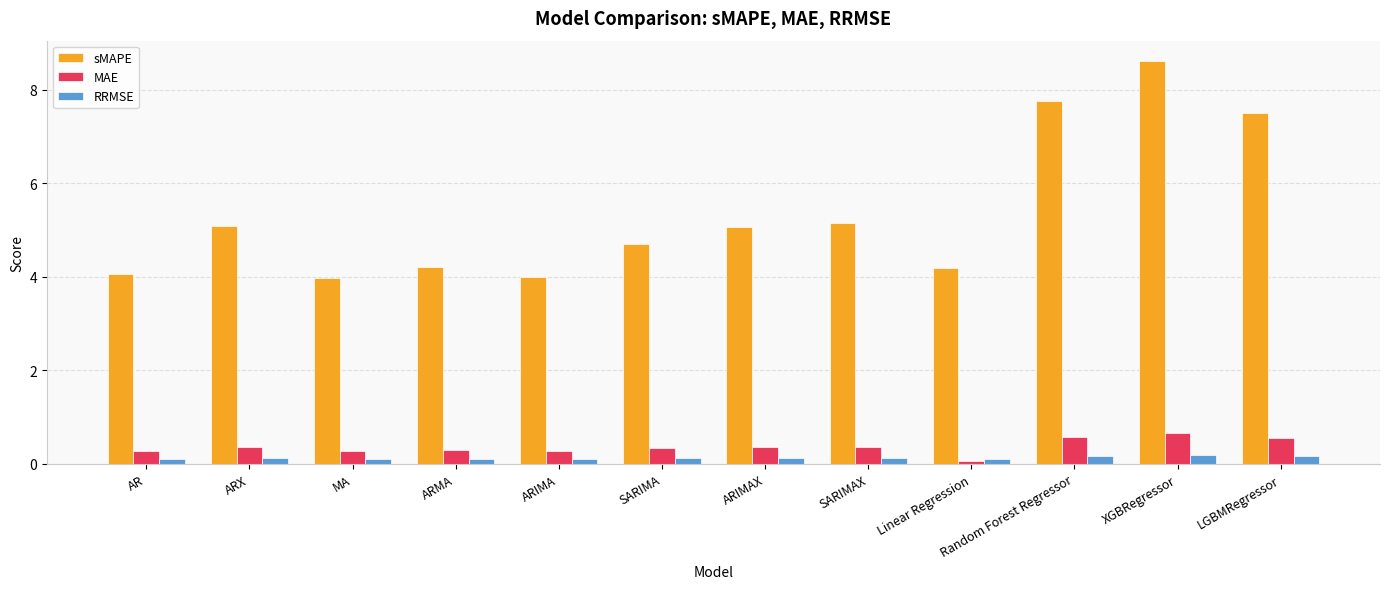

Which series changed the most between ARMA and Linear Regression?

MAE